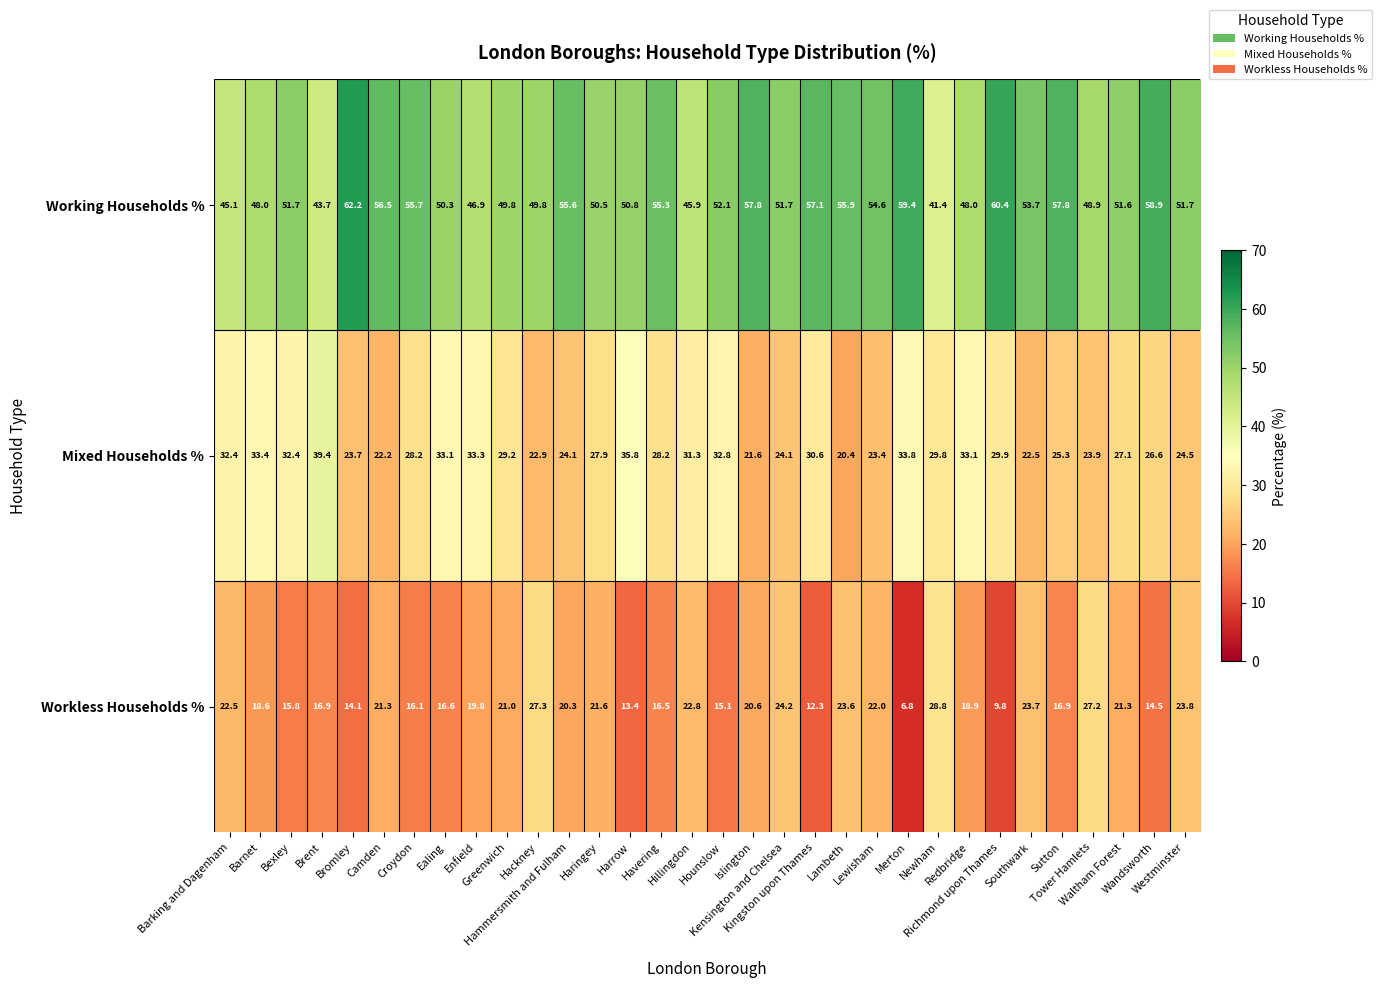

List the series in order of their peak value, lowest first.

Workless Households %, Mixed Households %, Working Households %